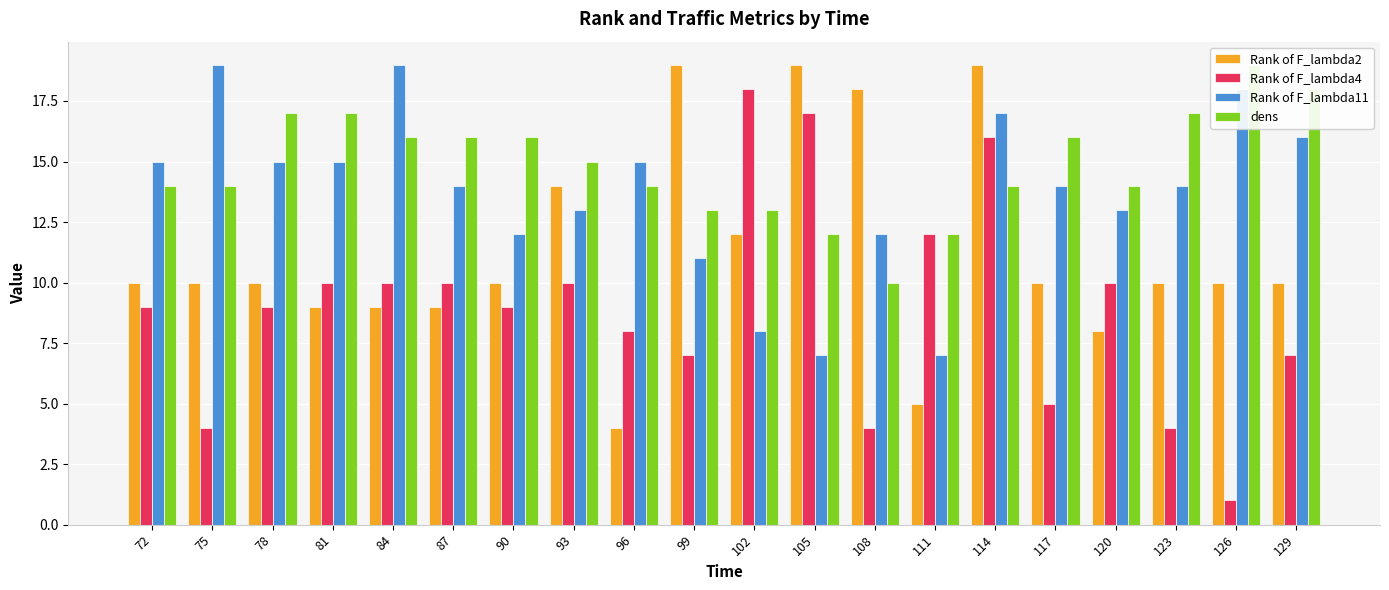

Where does the Rank of F_lambda11 series first go above 14?

72